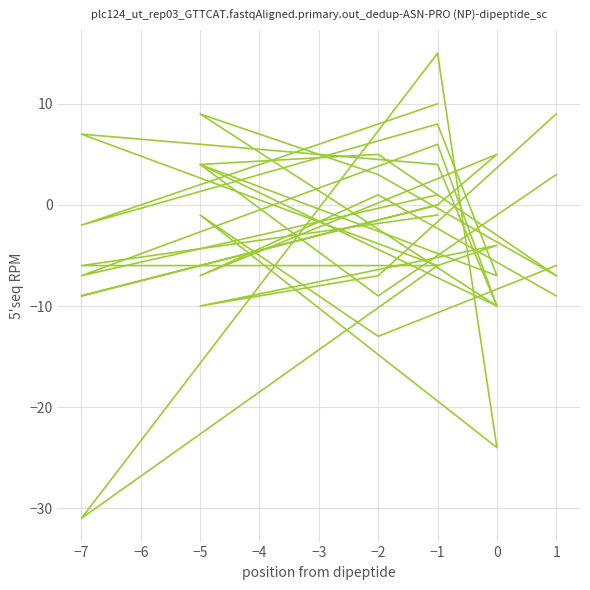

Does the chart display data point markers on the line(s)?

No